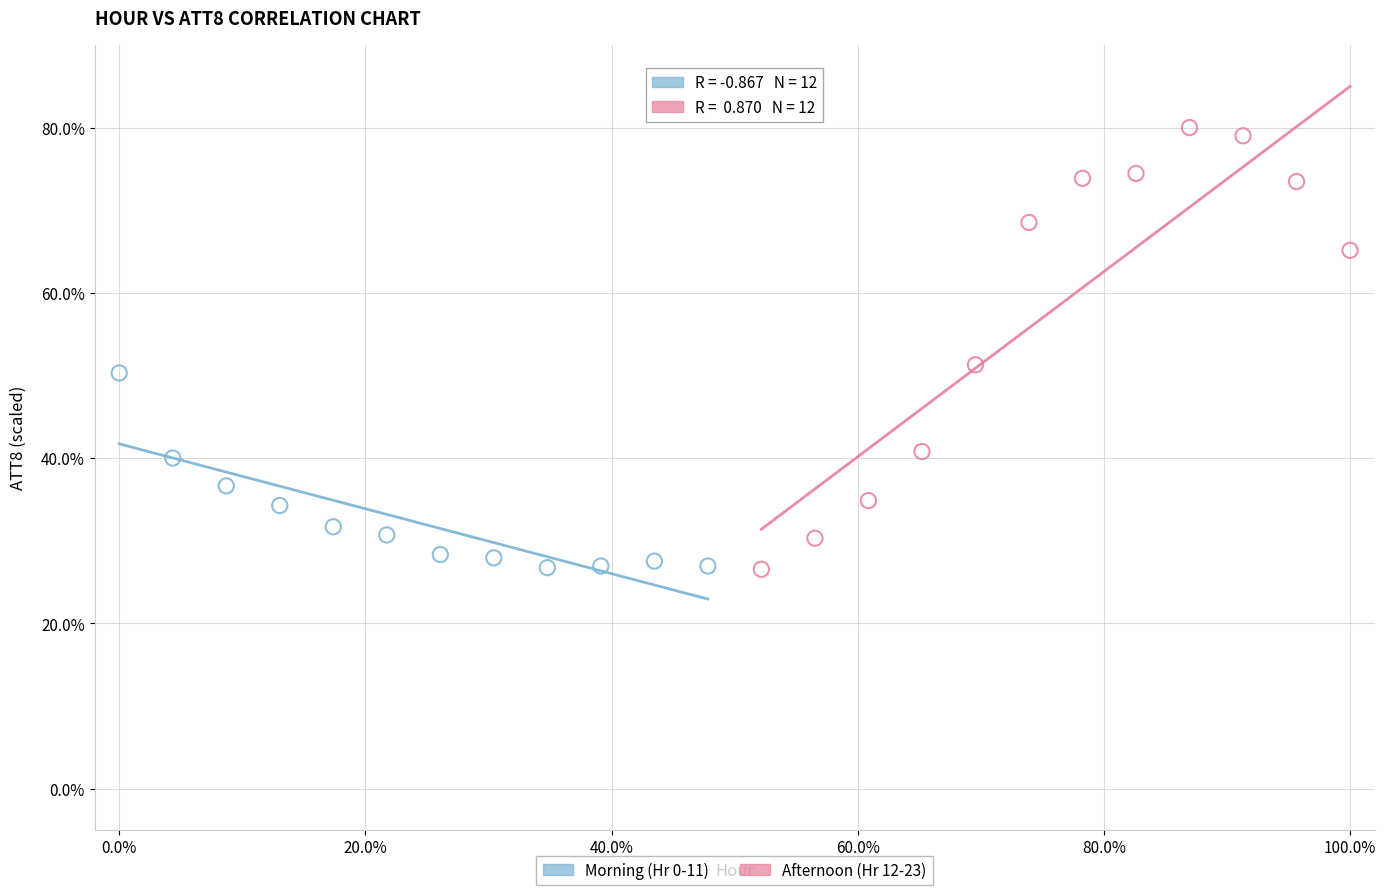

Which series has the largest Y range (max minus min)?

Afternoon (Hr 12-23)